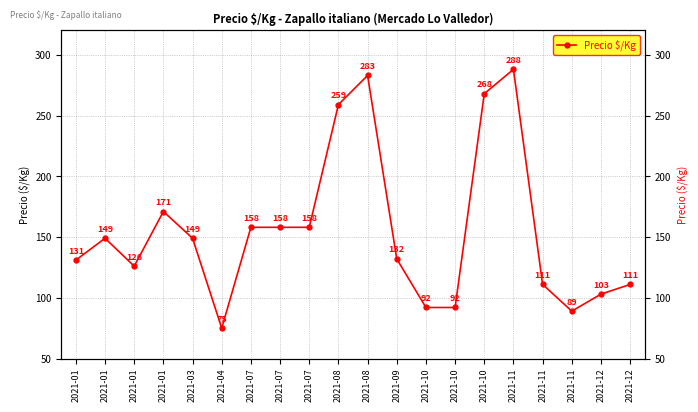

Does the chart have visible grid lines?

Yes